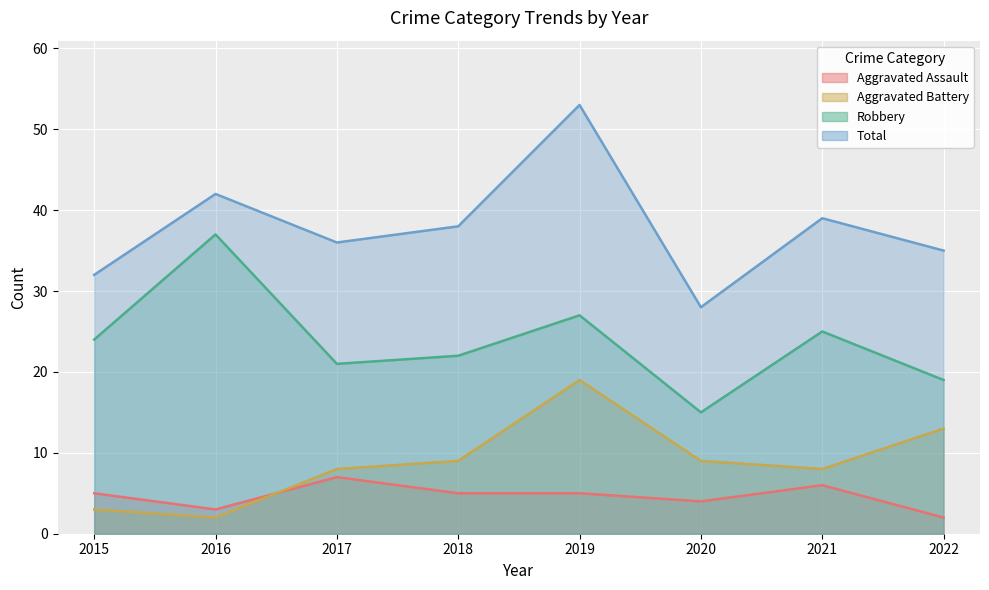

True or false: Aggravated Assault and Total cross at least once.

False